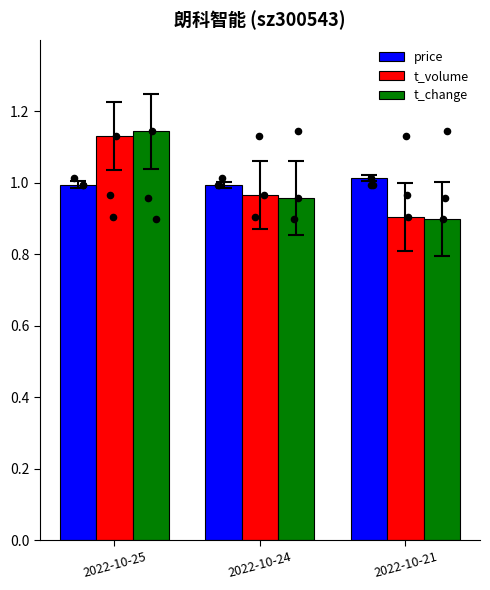

At how many categories does at least one series exceed 1?

2